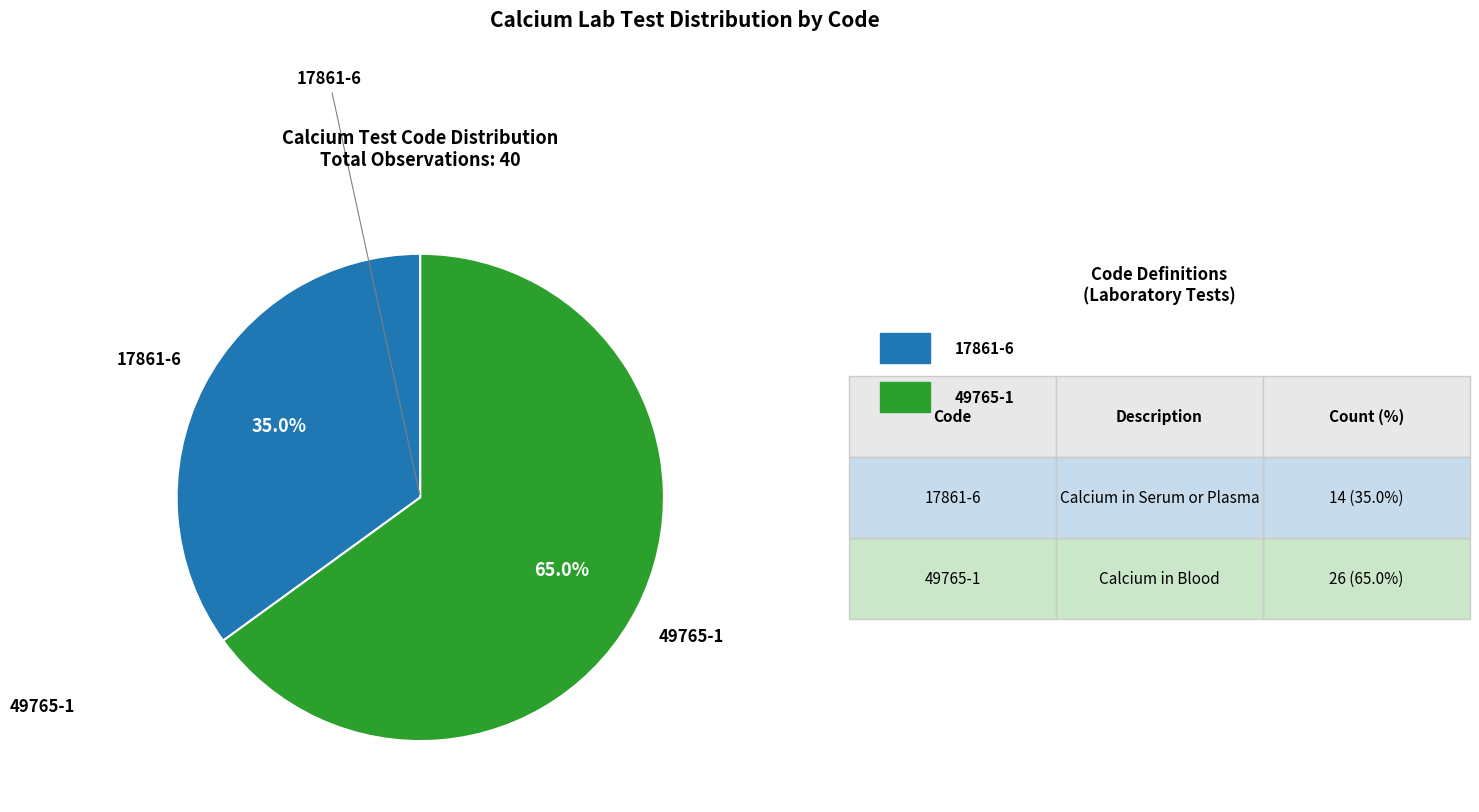

Is there a majority slice in this chart?

Yes